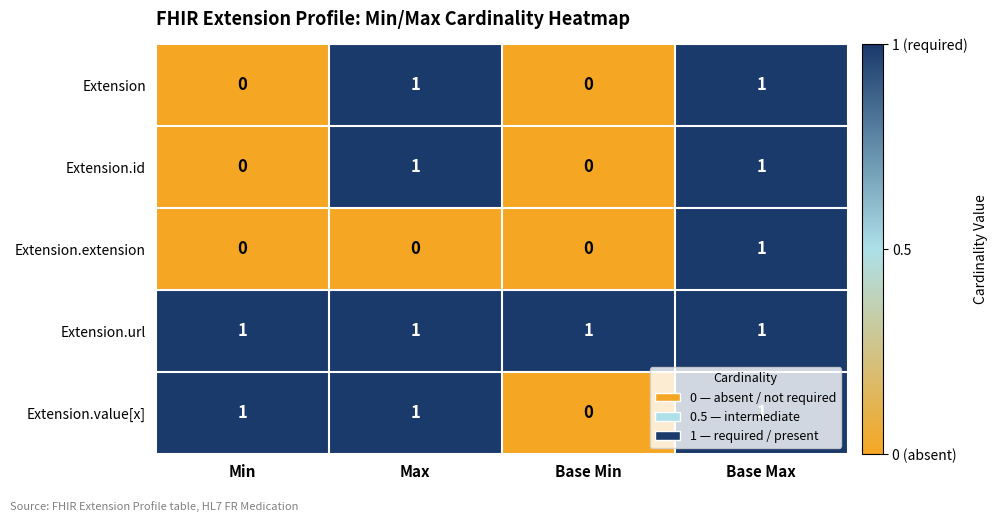

At which category is the sum across all series the highest?

Base Max